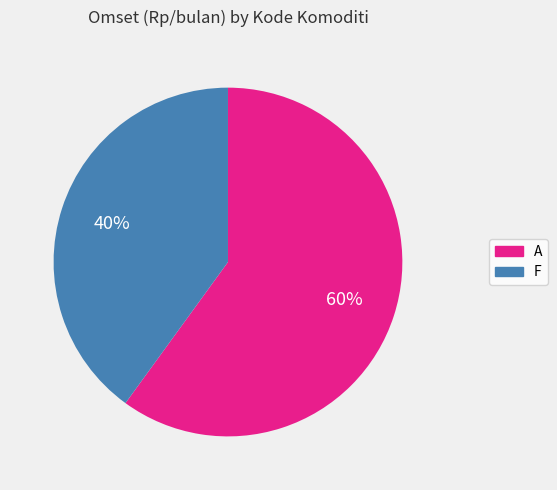

Between F and A, which is larger?

A